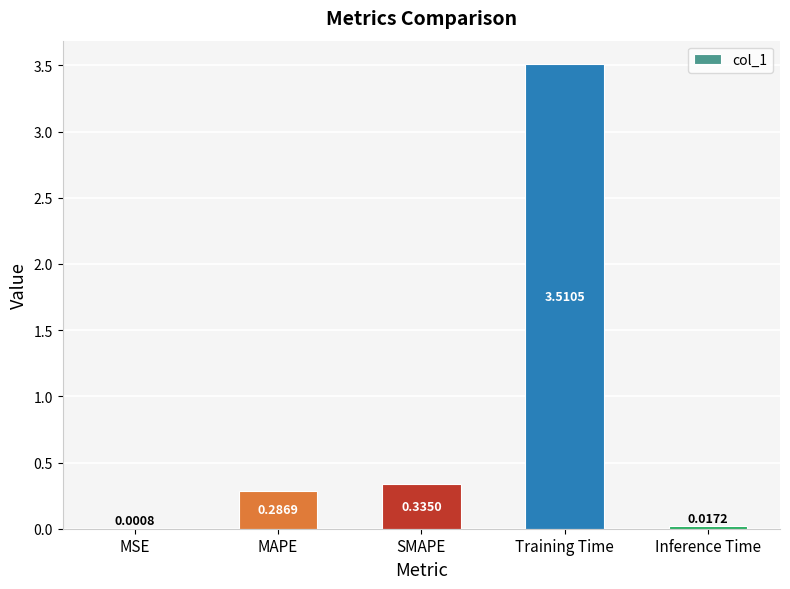

Which category has the highest value across all series?

Training Time